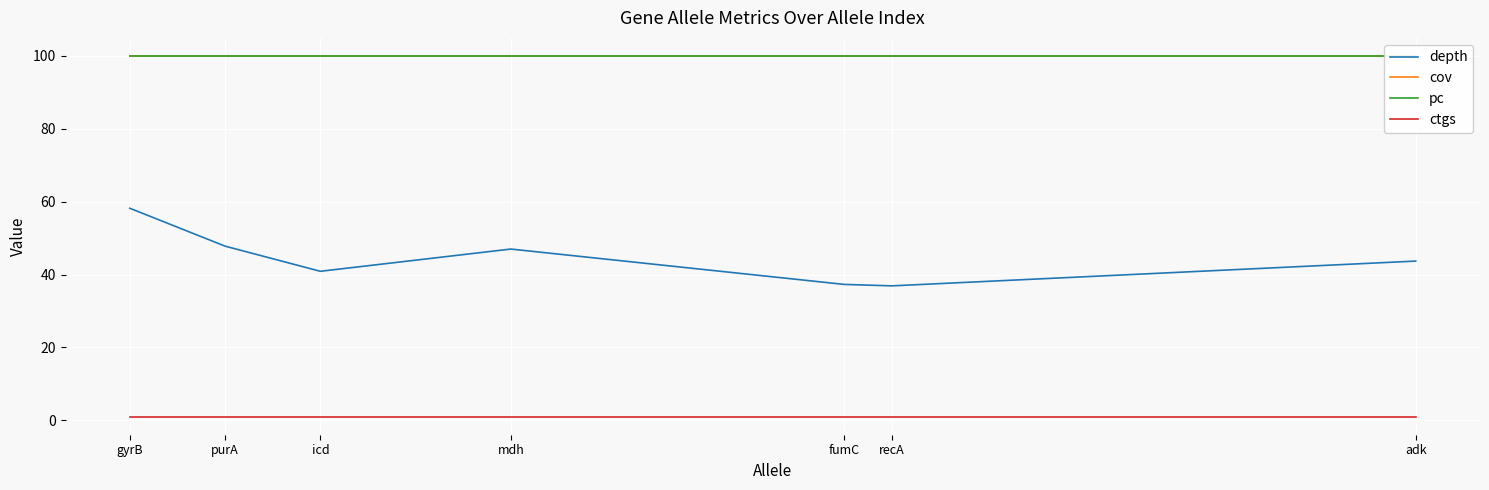

Which series has the largest range (max minus min)?

depth